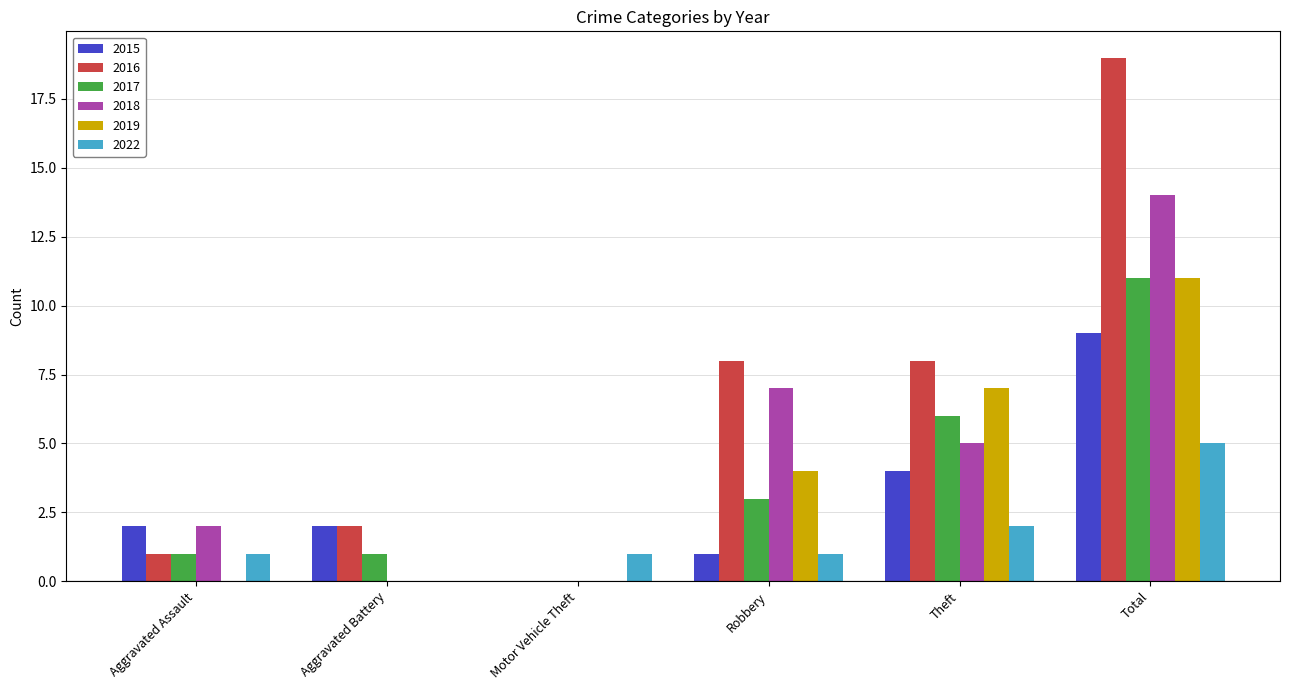

Is it true that 2018 equals 3 at Aggravated Assault?

False